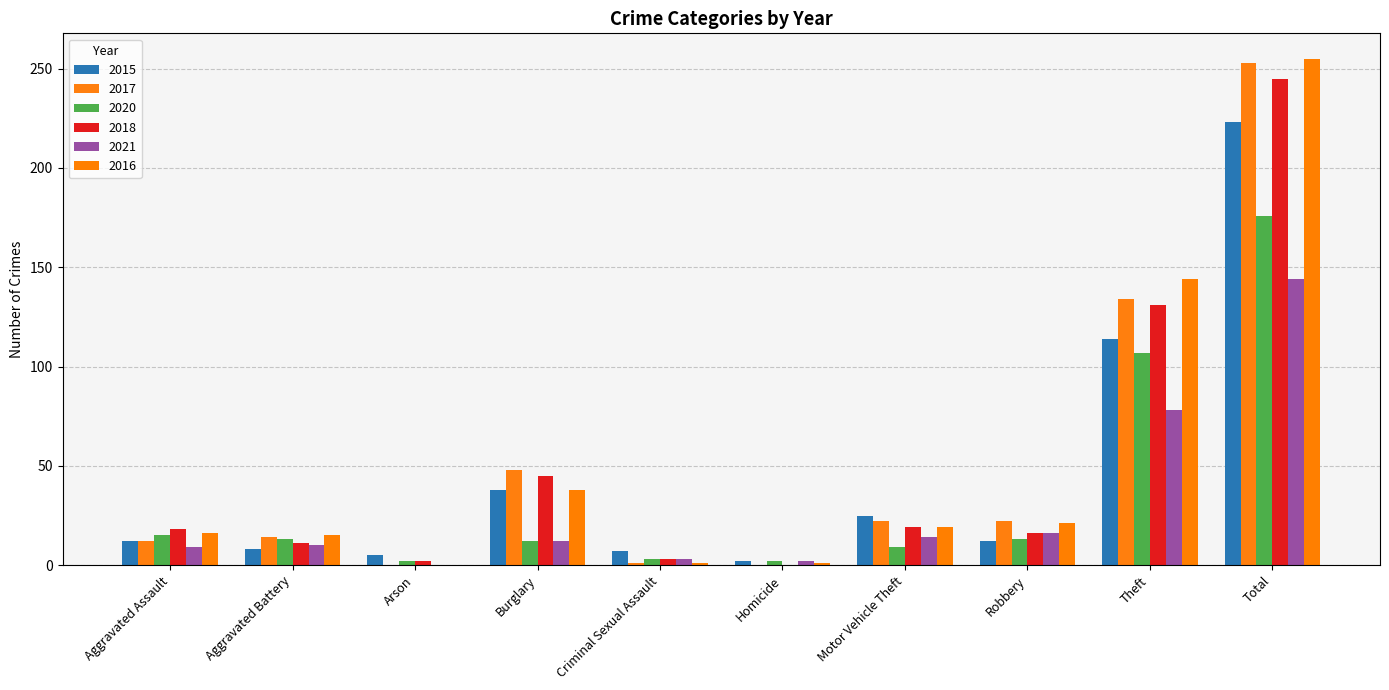

Which series has the largest total across all categories?

2016